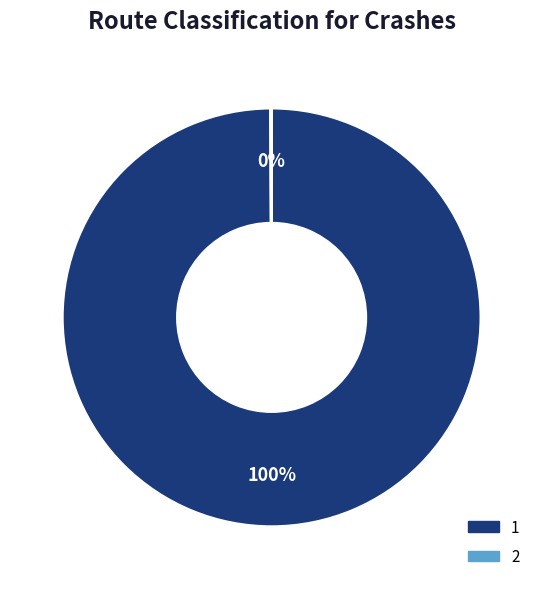

What percentage is the 1 slice, to the nearest percent?

100%